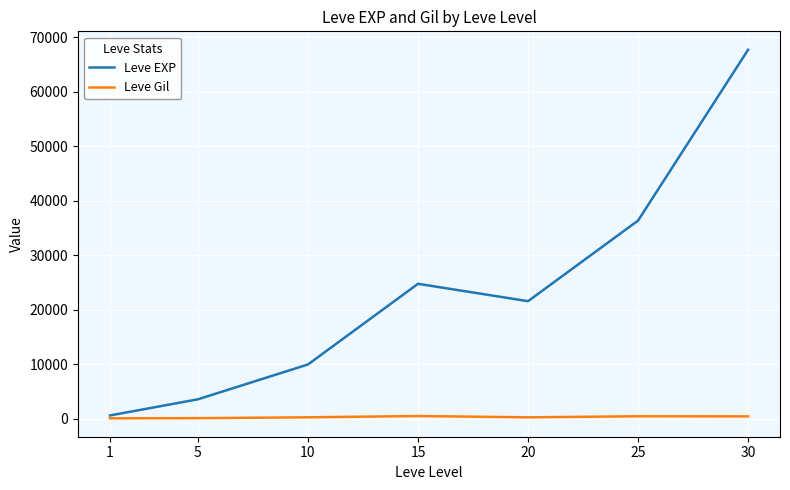

Which series changed the most between 5 and 30?

Leve EXP